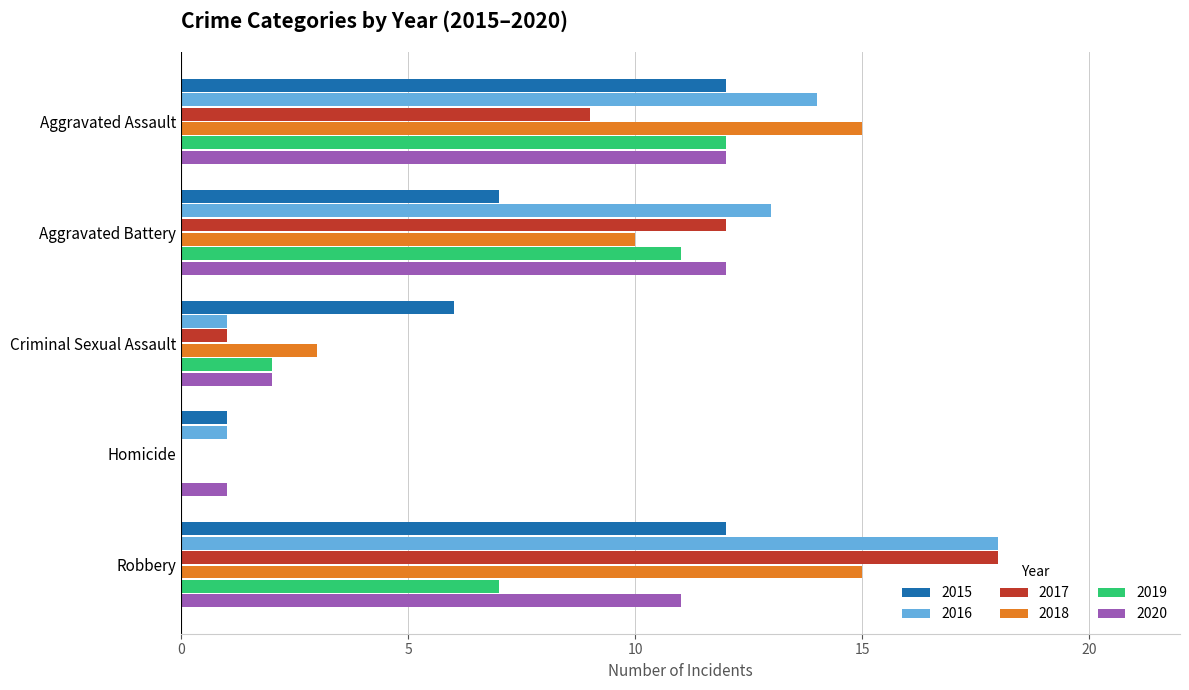

How many 2018 values are between 3 and 15?

4